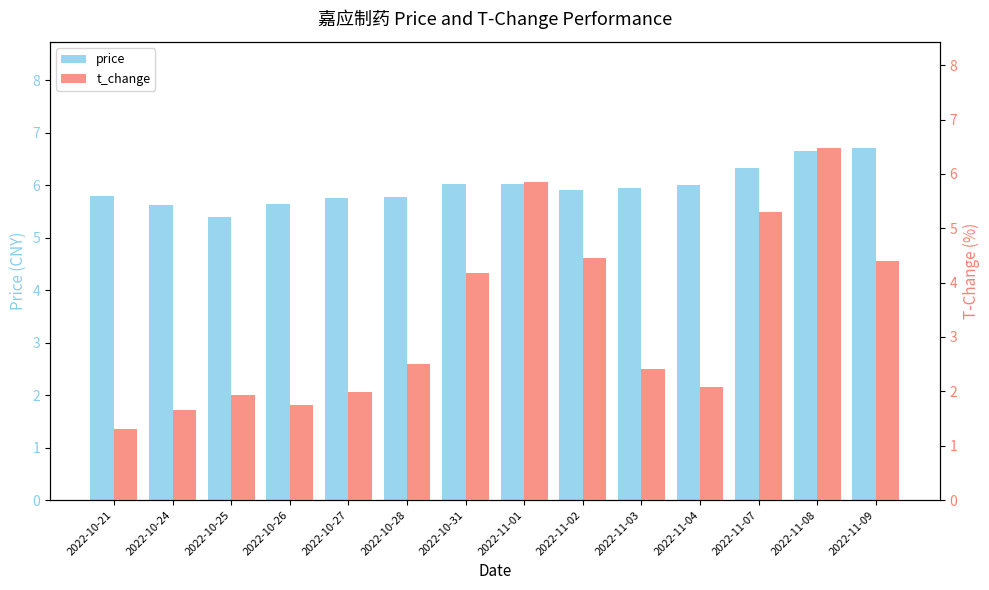

What is the difference between the maximum and minimum values in the price series?

1.3